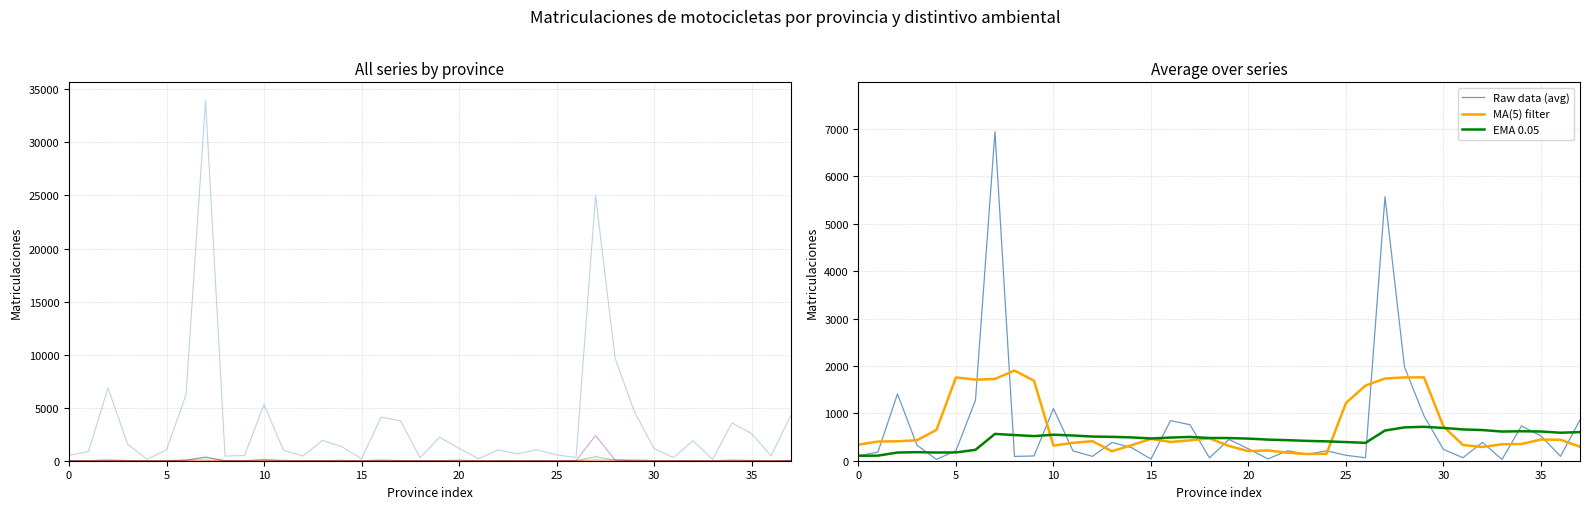

The value of B at Guadalajara is 2. True or false?

False